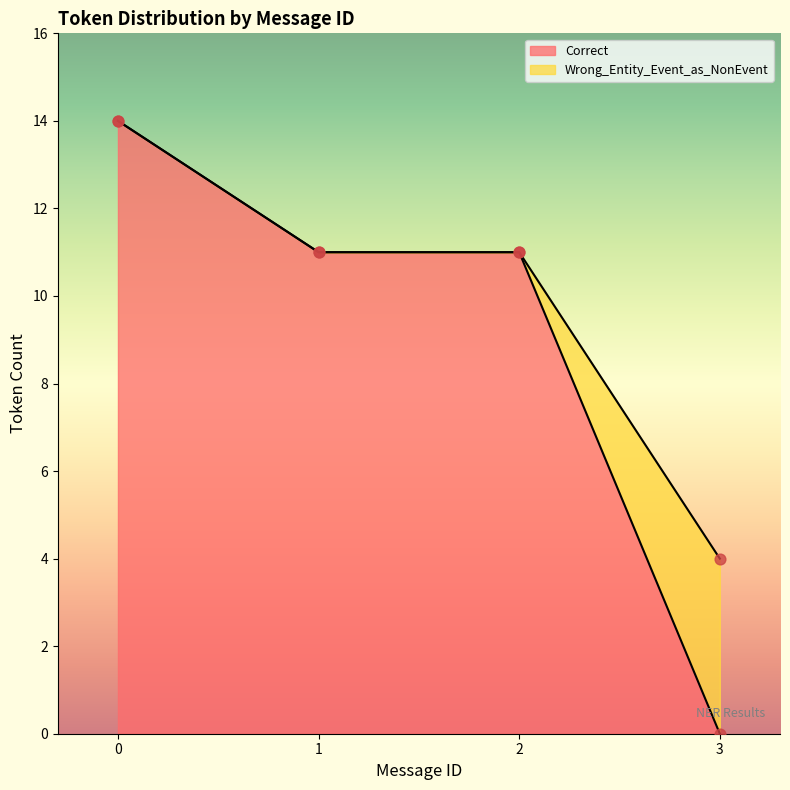

Which series reaches the minimum Y coordinate?

Correct